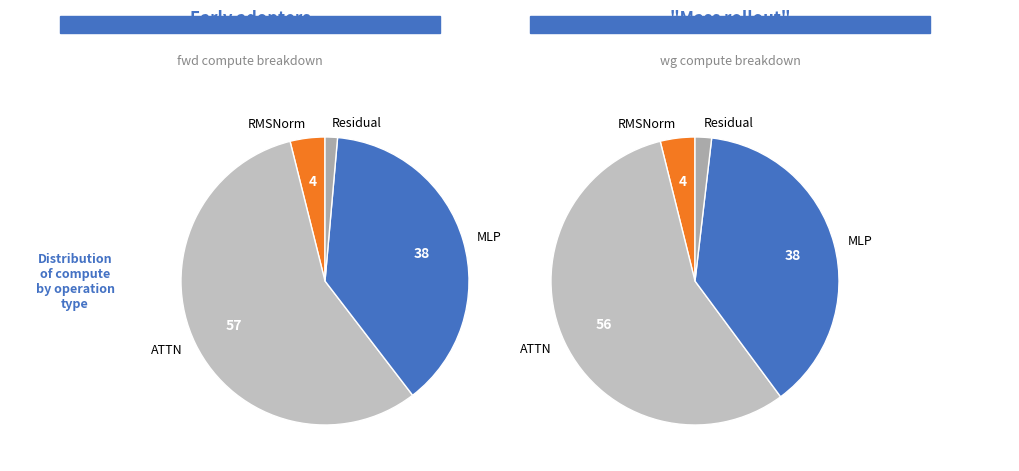

Do MLP and Residual2 together represent more than half of the pie?

No